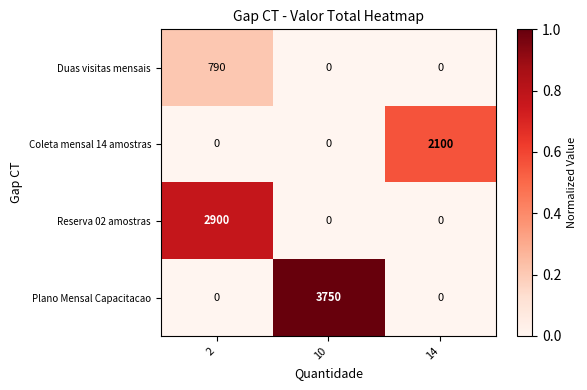

At how many categories does at least one series exceed 699?

3